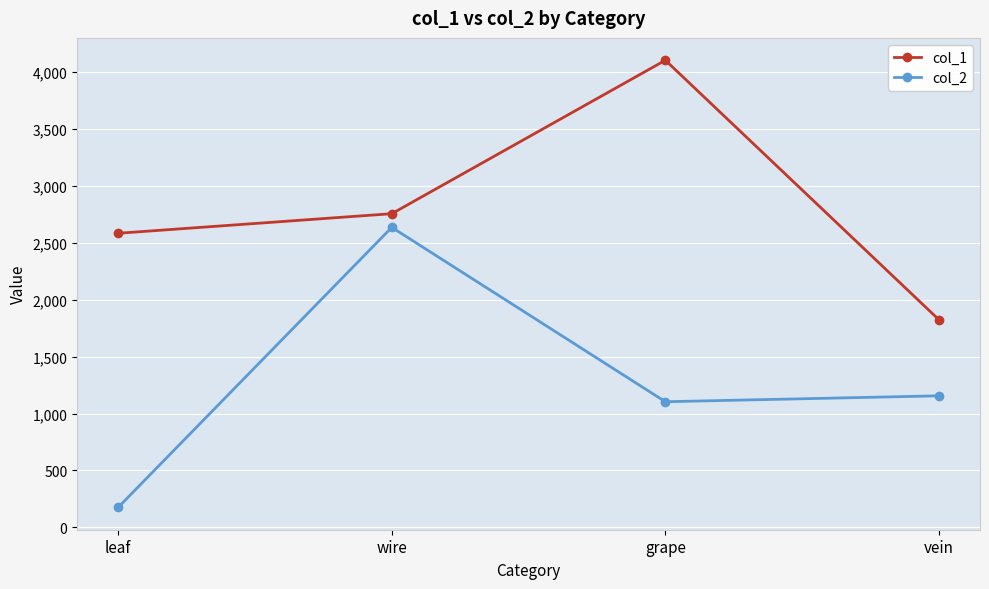

What is the difference between the second highest and second lowest values in the col_1 series?

172